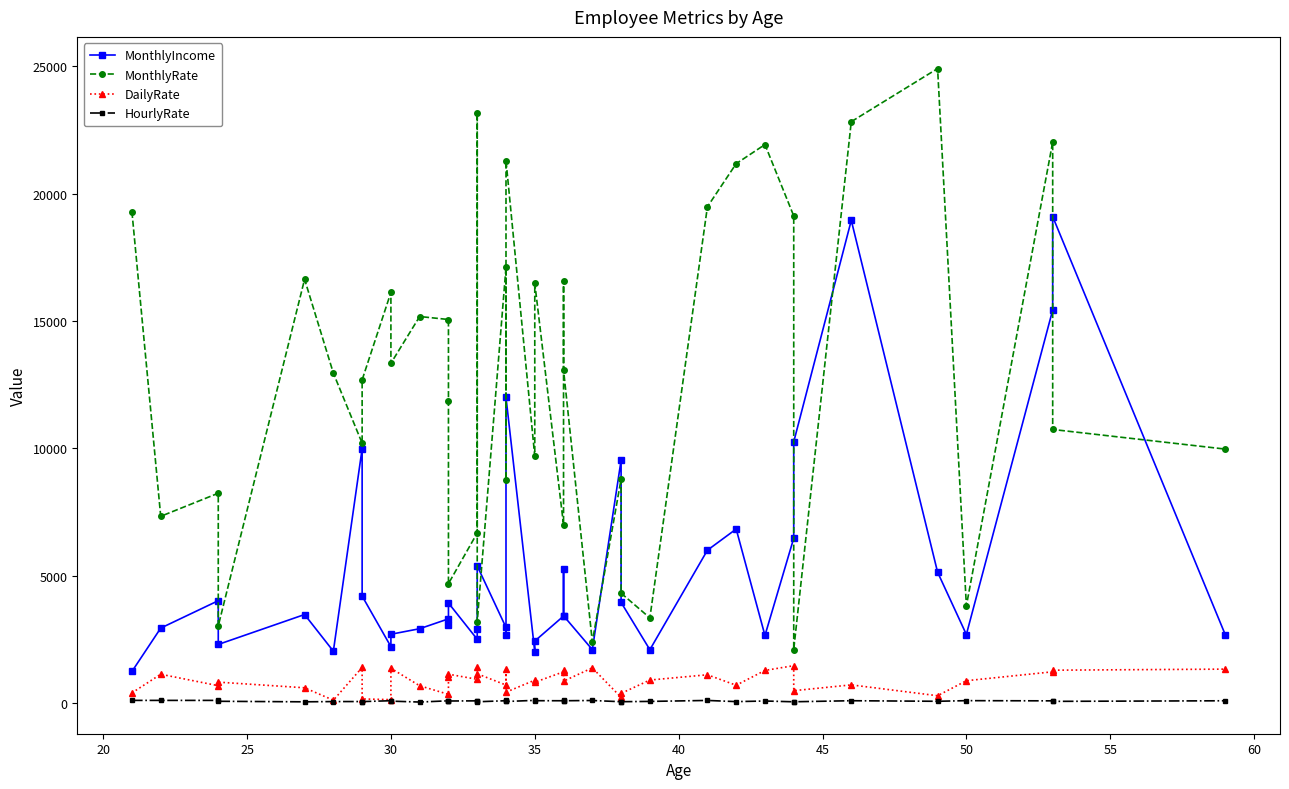

True or false: MonthlyIncome and MonthlyRate cross at least once.

True